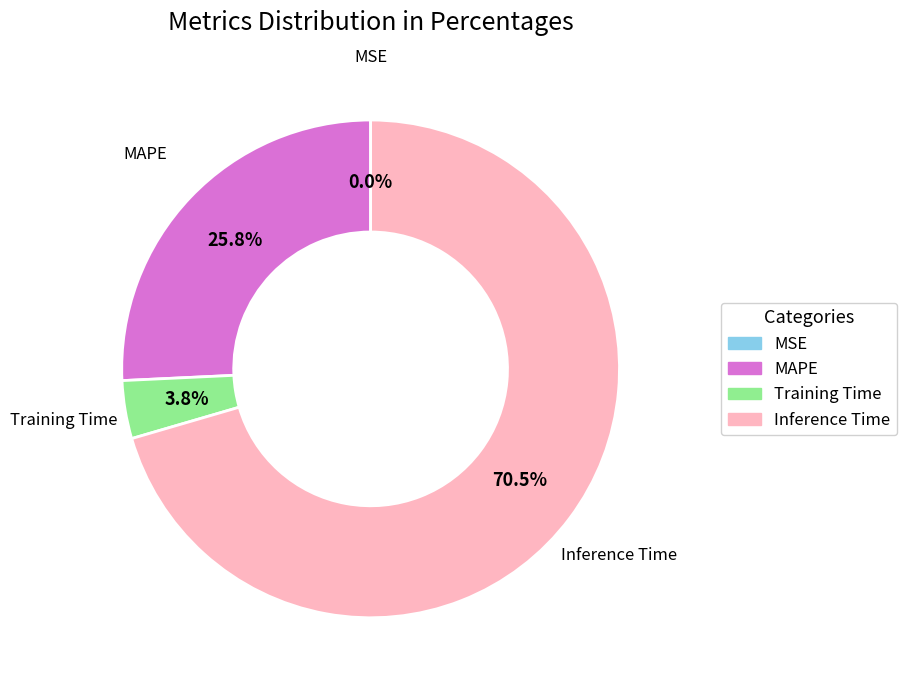

Does MAPE represent more than half of the total?

No